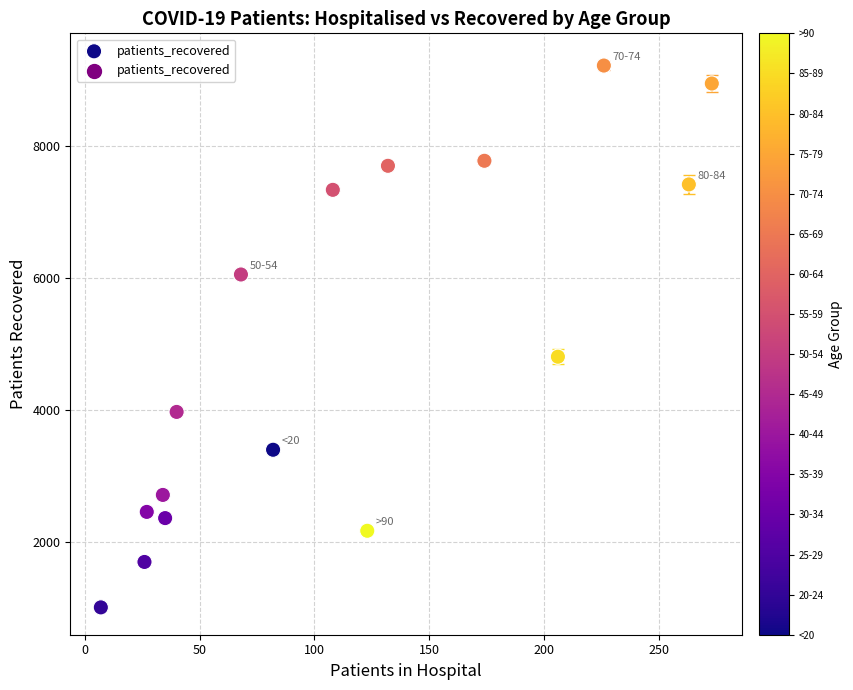

What Y value in the scatter plot is closest to 5110?

4804